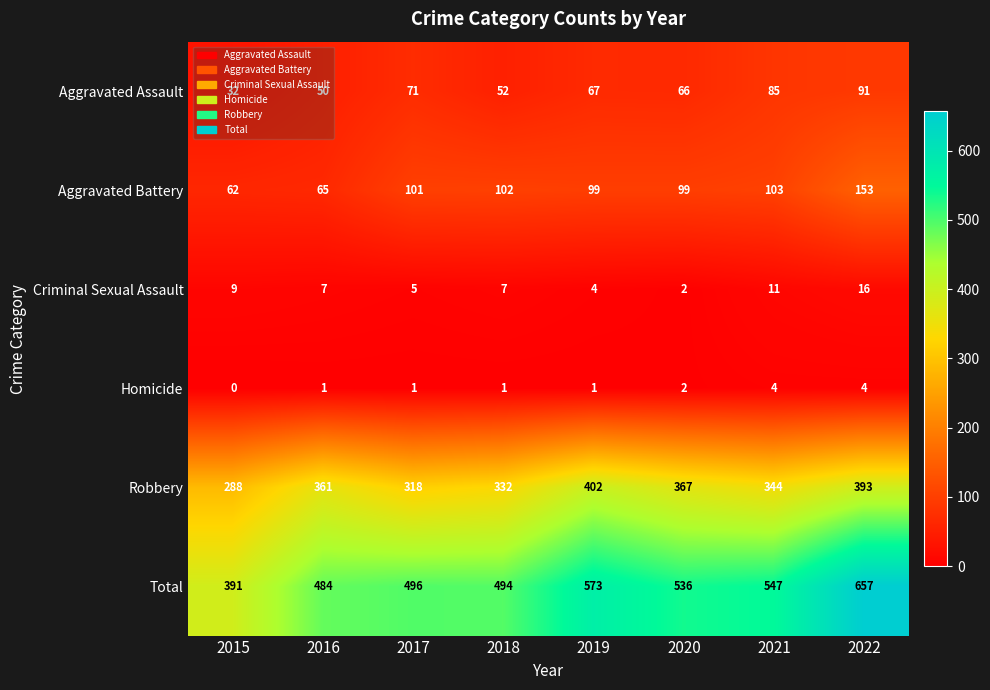

At 2021, list the series in order from largest to smallest.

Total, Robbery, Aggravated Battery, Aggravated Assault, Criminal Sexual Assault, Homicide